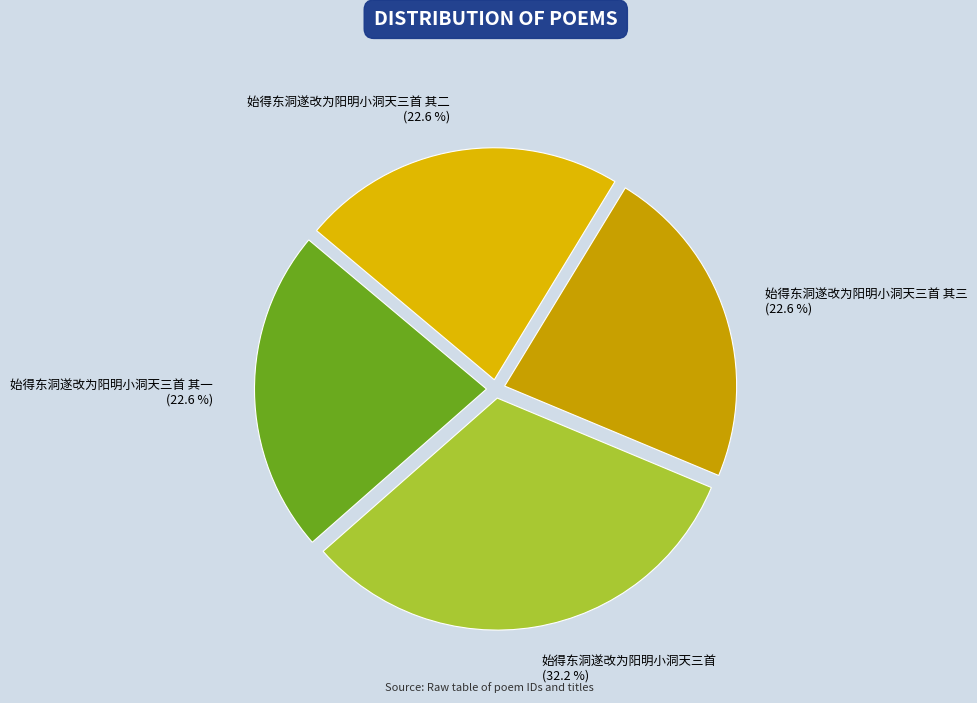

Does 始得东洞遂改为阳明小洞天三首 represent more than half of the total?

No